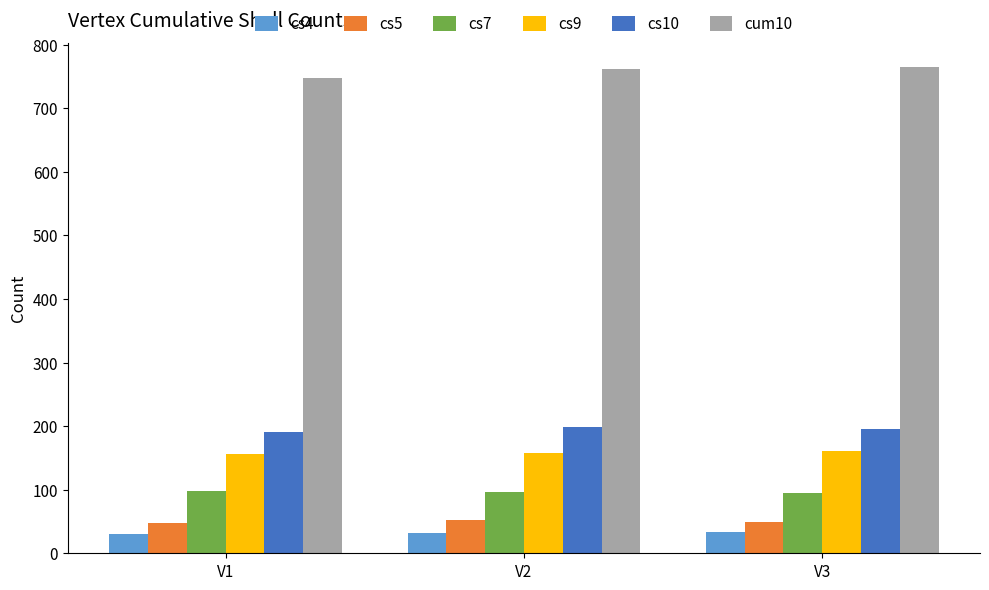

What is the maximum value shown in the chart?

765